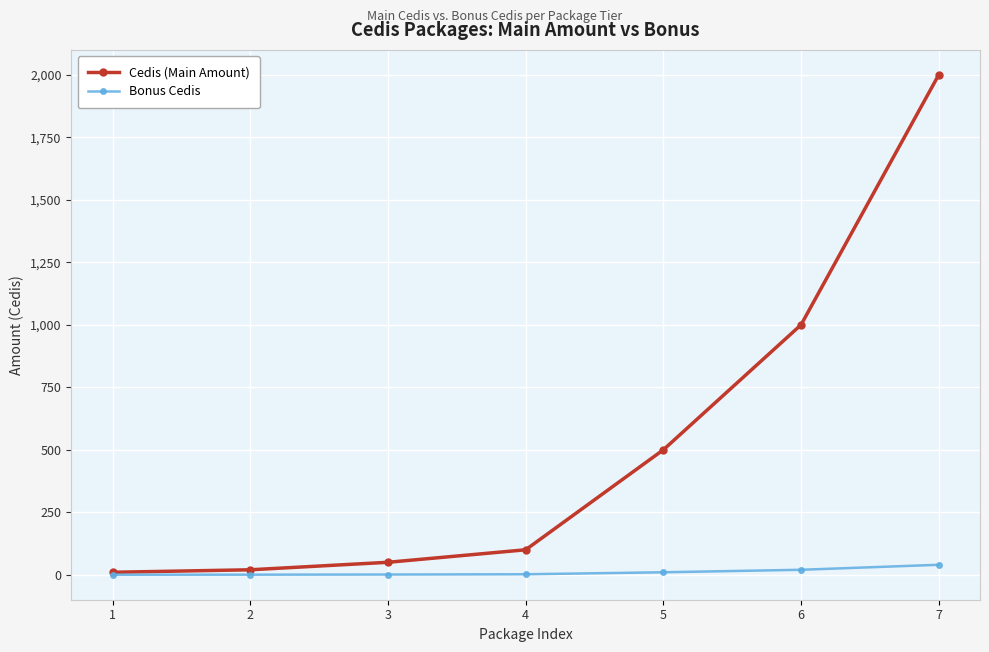

What is the value of the Cedis (Main Amount) point at the 3rd from the left?

50.0